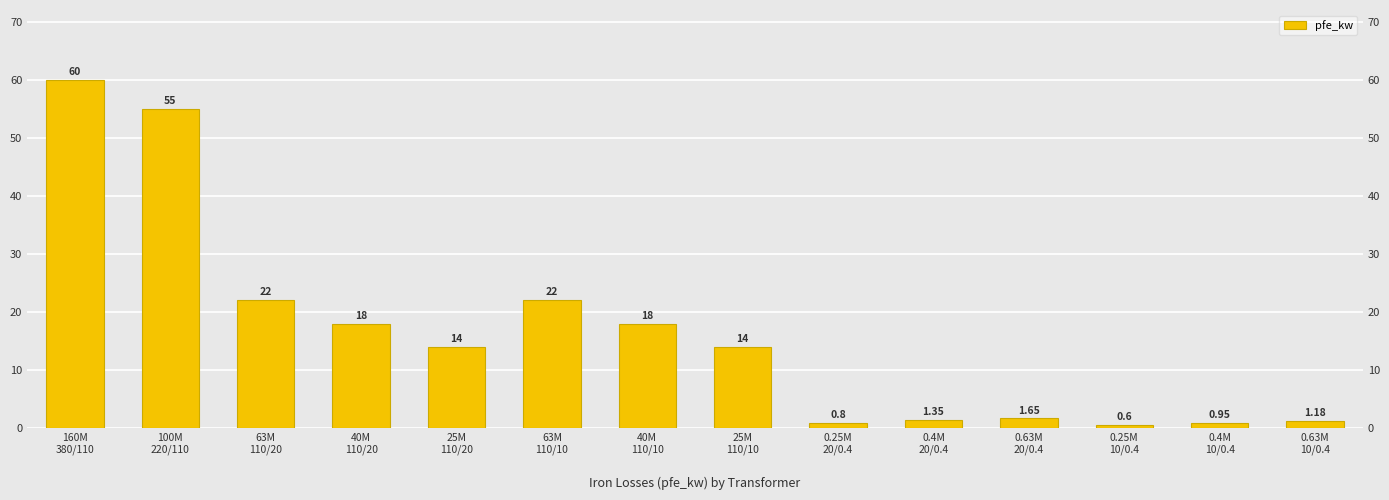

What is the label of the 10th bar from the left?

0.4M
20/0.4